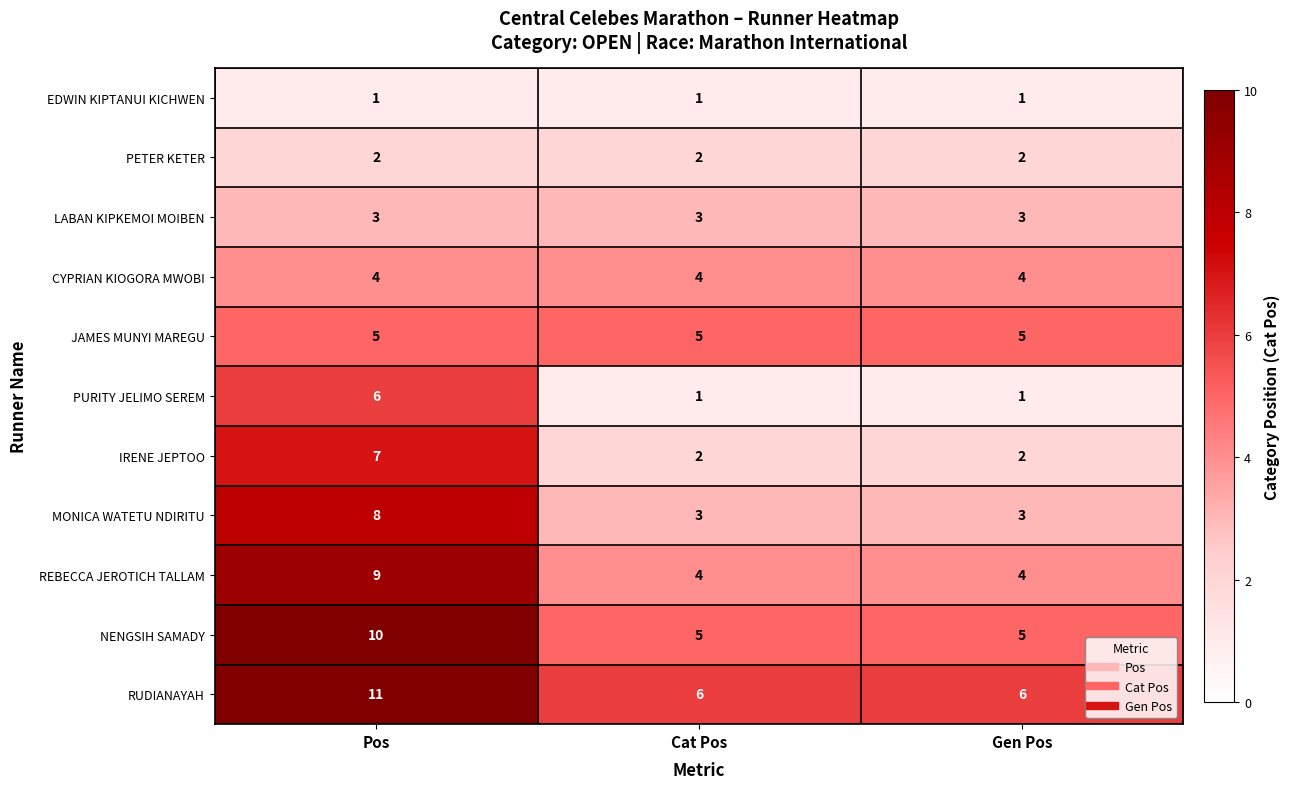

What is the sum of the LABAN KIPKEMOI MOIBEN values at Gen Pos and Pos?

6